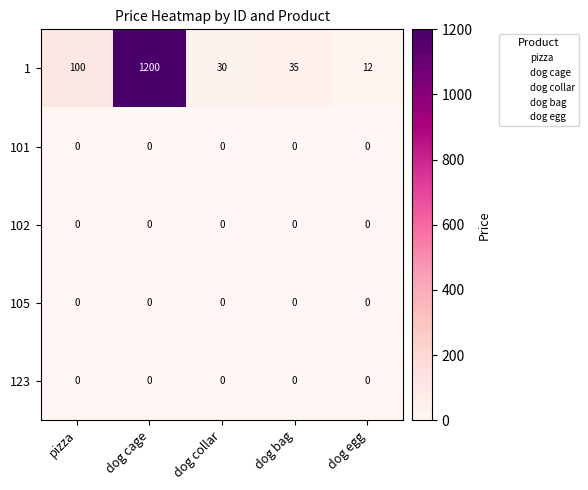

What is the difference between the highest and lowest values at pizza?

100